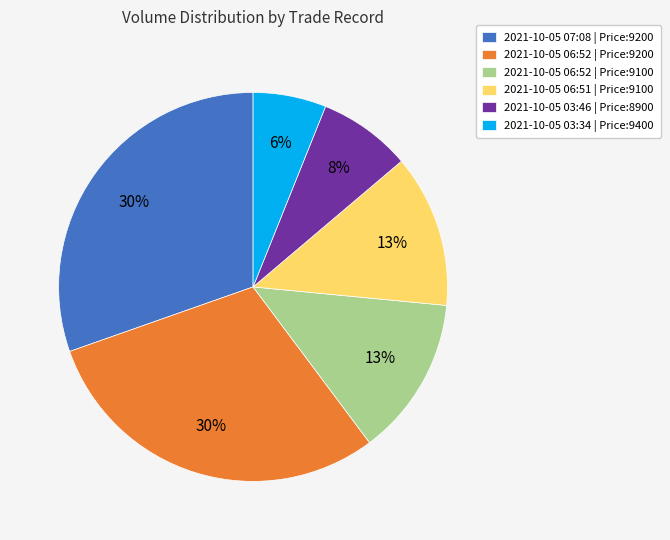

Is the sum of 2021-10-05 03:34 | Price:9400 and 2021-10-05 06:52 | Price:9200 greater than half?

No